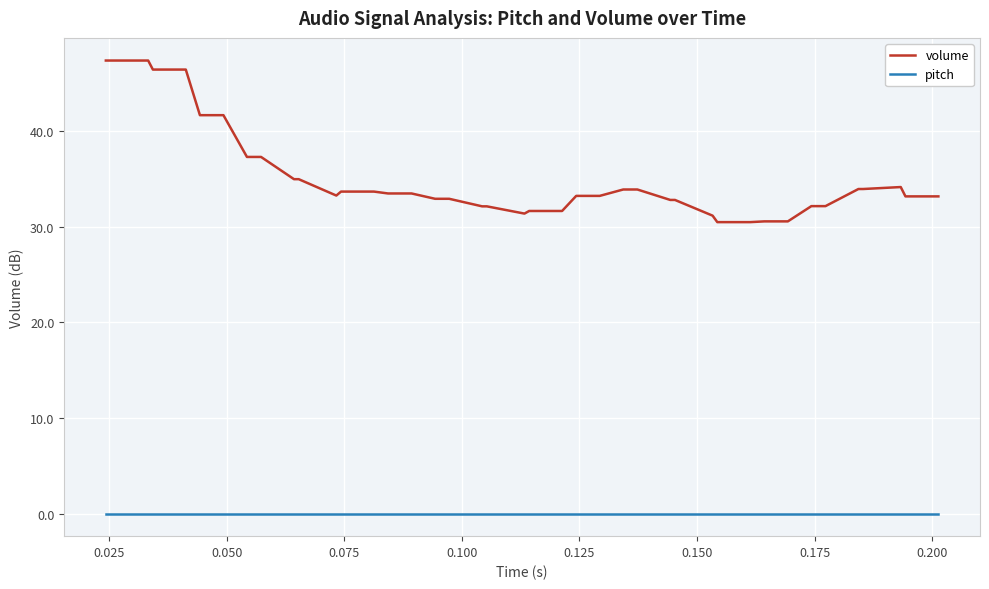

True or false: volume and pitch cross at least once.

False